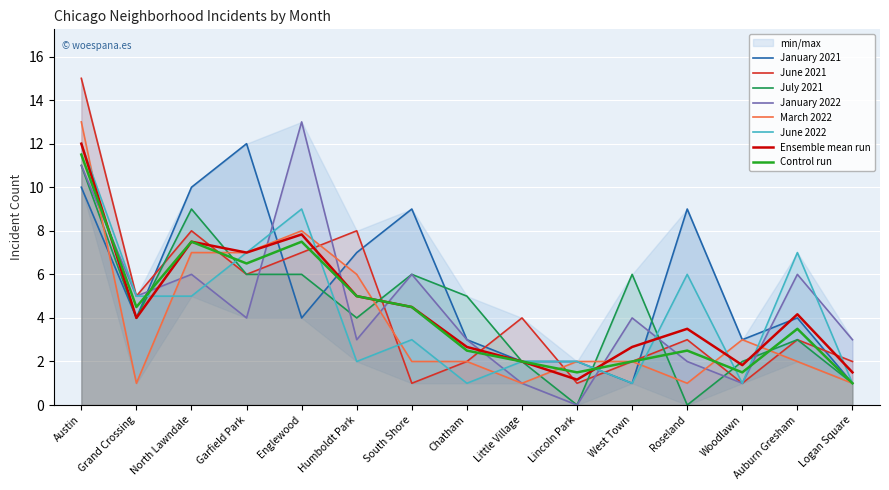

True or false: June 2022 has a value of 0 at West Town.

False